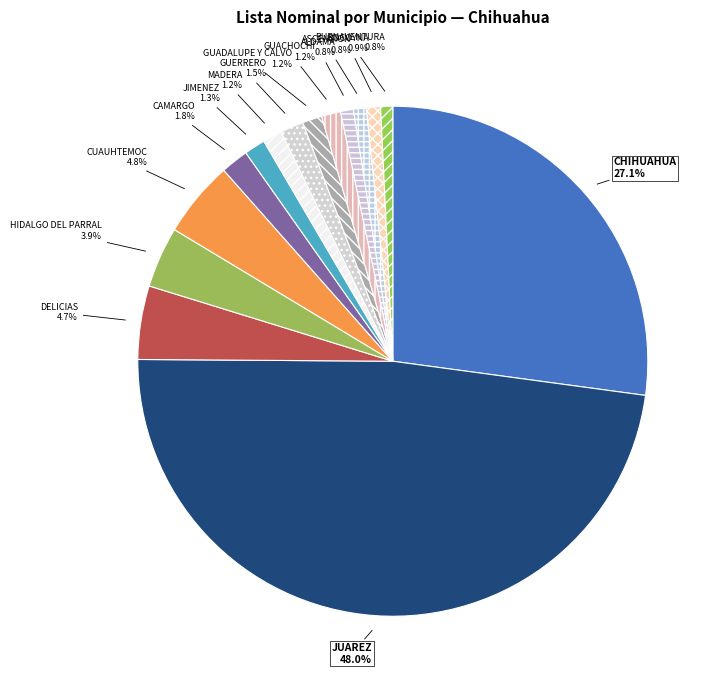

How many slices are in this pie chart?

15